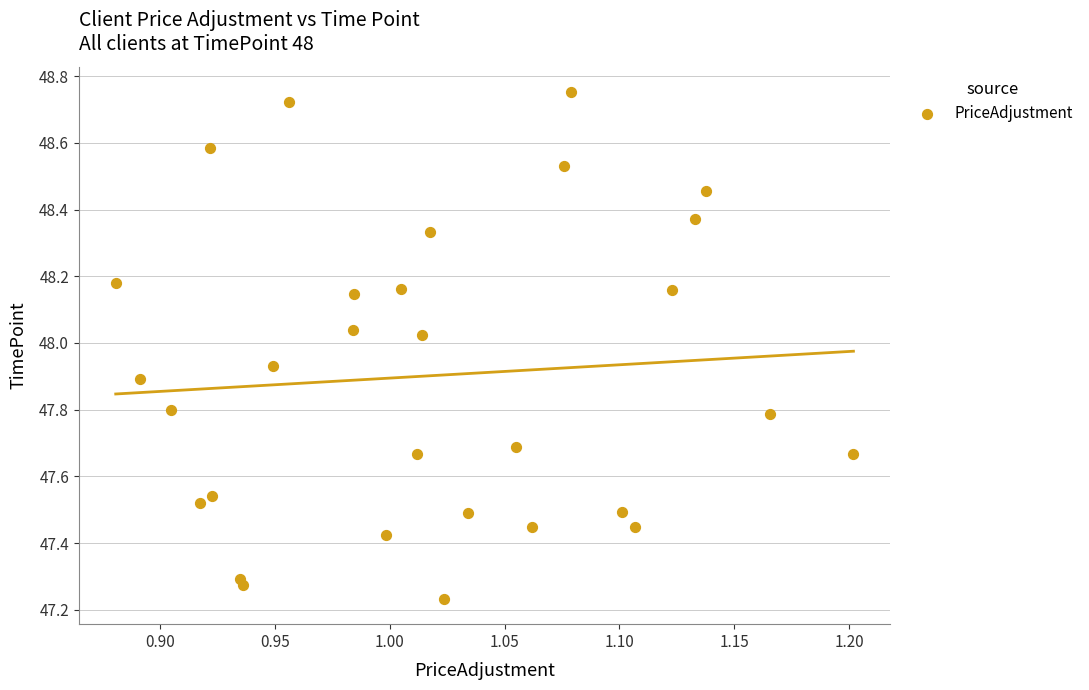

What is the range of X values (max minus min)?

0.3